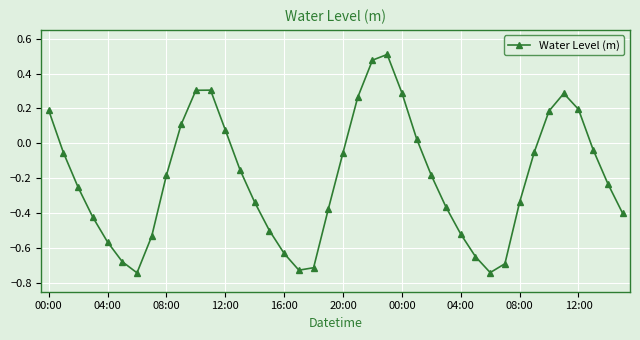

How many interior local valleys (lower than both neighbors) does the data have?

3